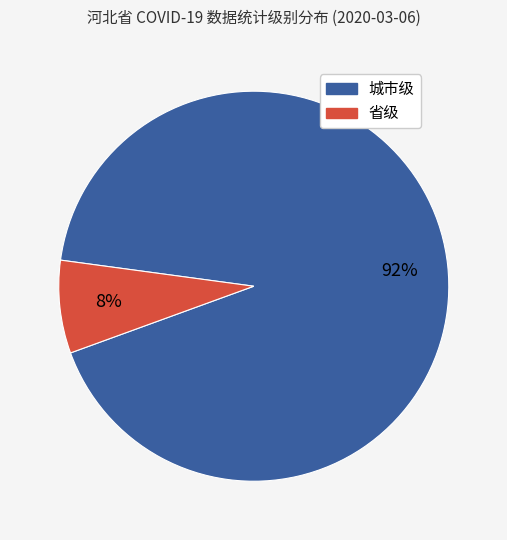

What is the smallest slice in the pie chart?

省级